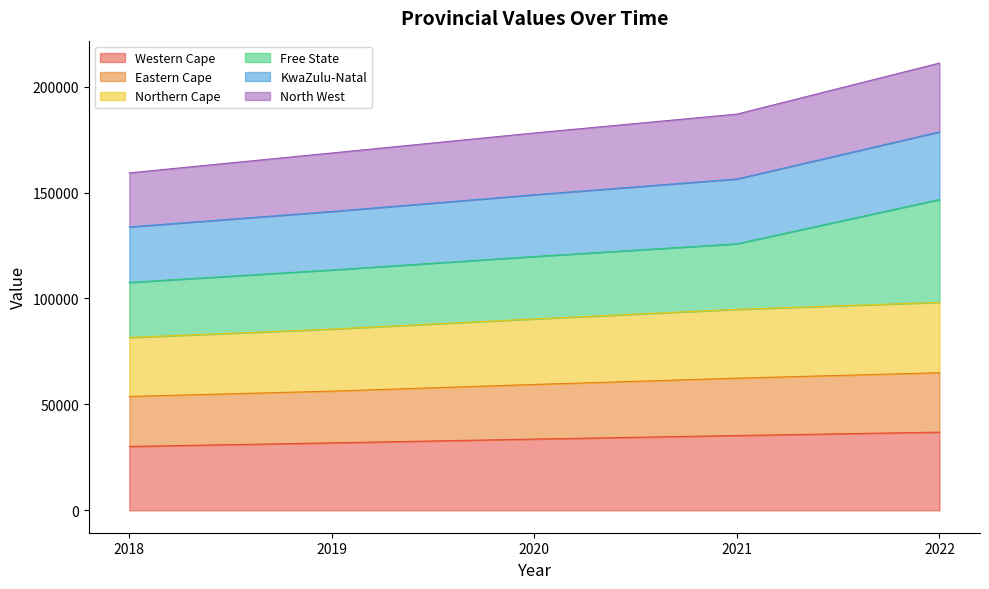

What is the lowest value of the Western Cape series?

30164.5